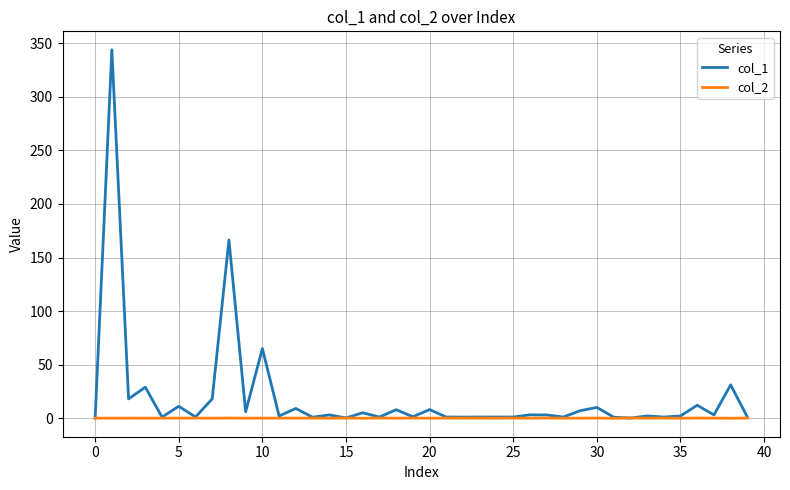

Does the chart have visible grid lines?

Yes